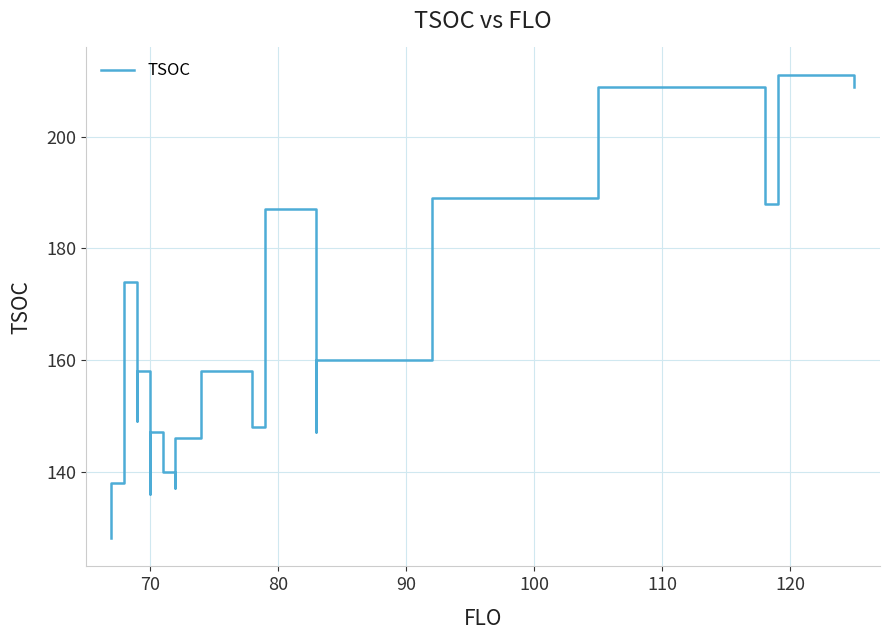

What is the approximate value at 70, to the nearest 10?

140